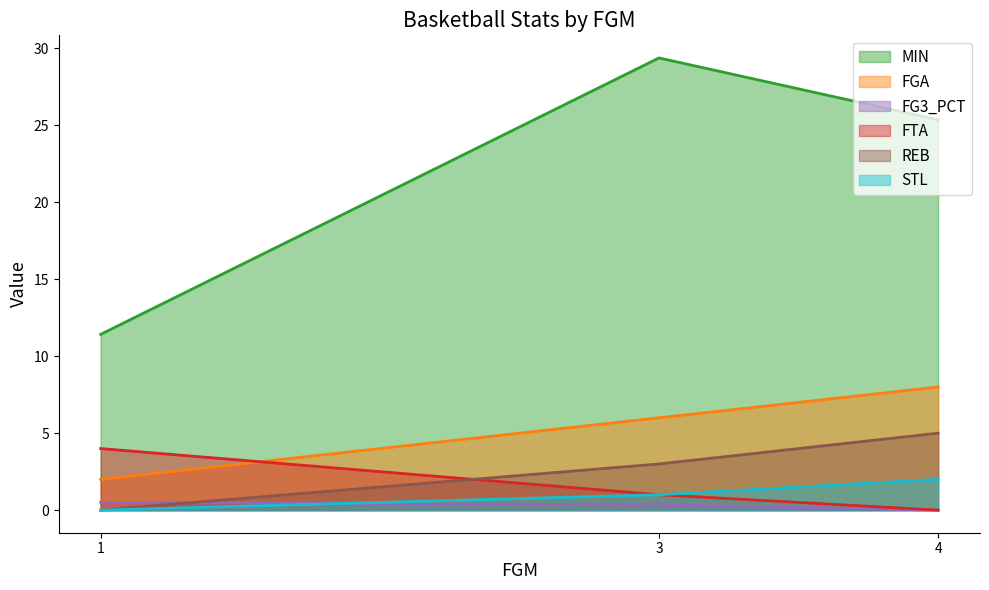

At how many categories does at least one series exceed 1?

3